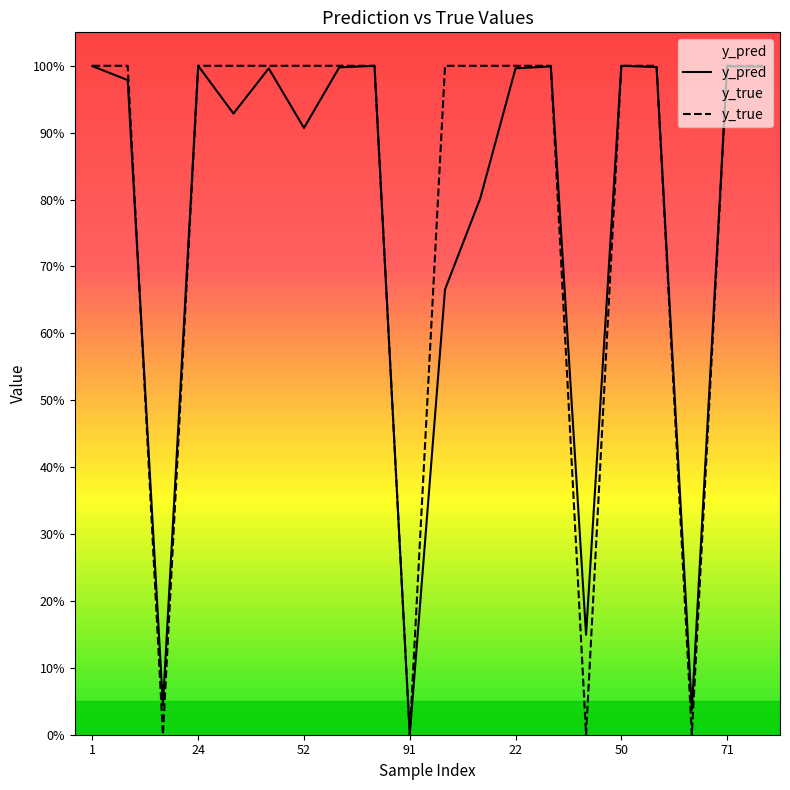

How many interior local peaks does the y_pred series have?

6